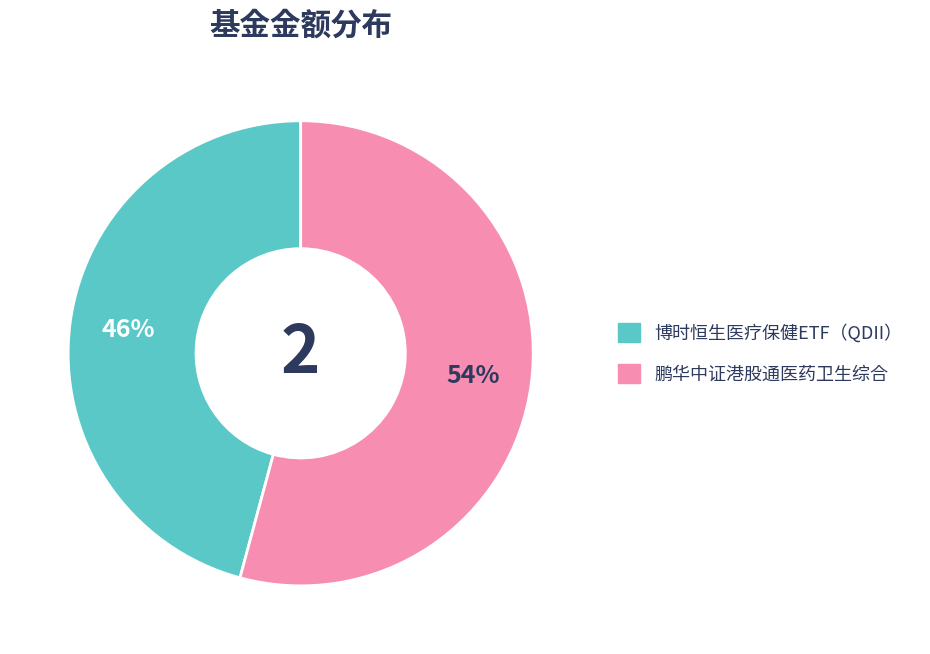

How many slices are in this pie chart?

2